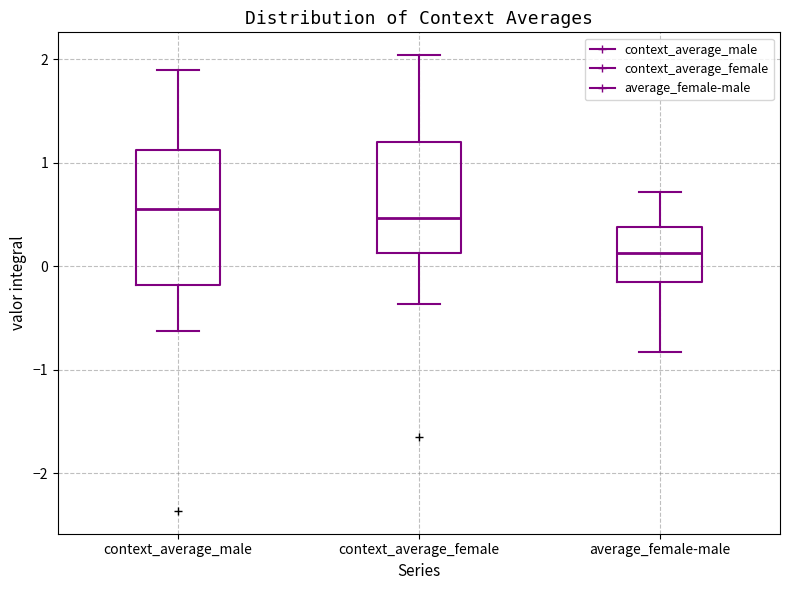

Comparing the boxes themselves (not the whiskers), which one is the tallest?

context_average_male